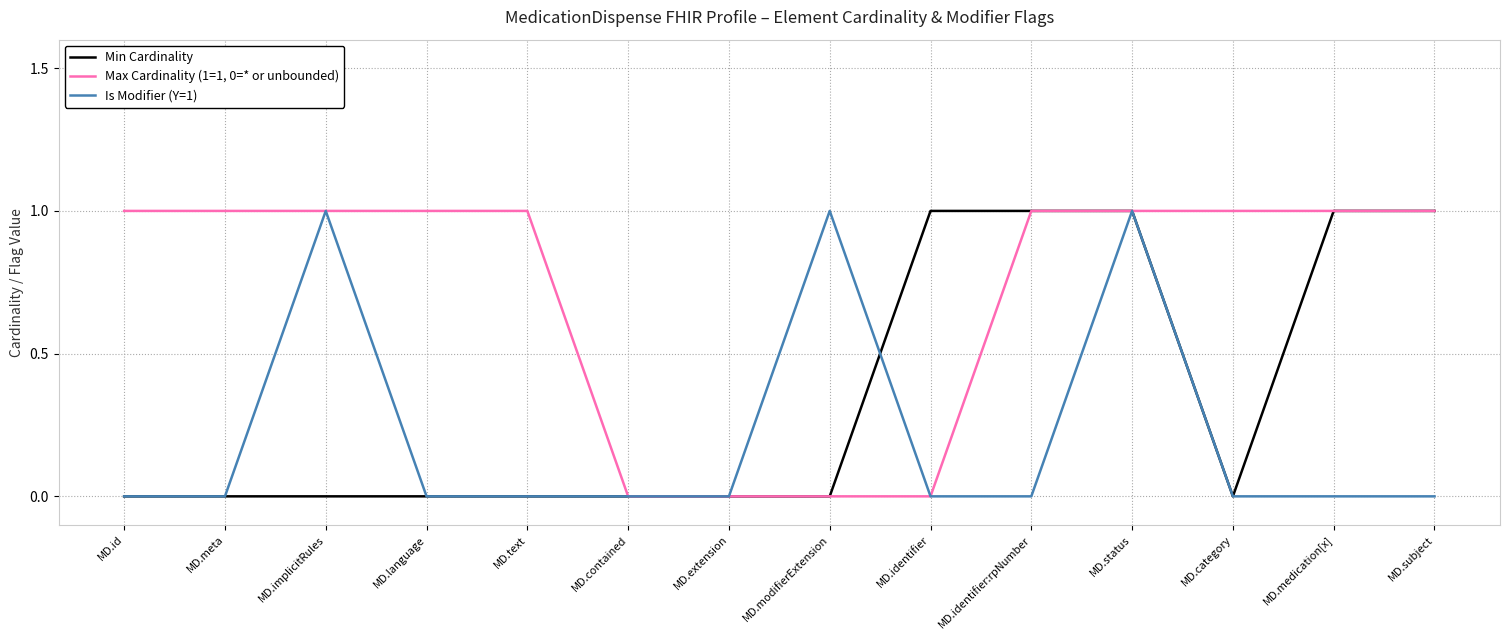

Between MD.meta and MD.subject, which series saw the biggest shift?

Min Cardinality